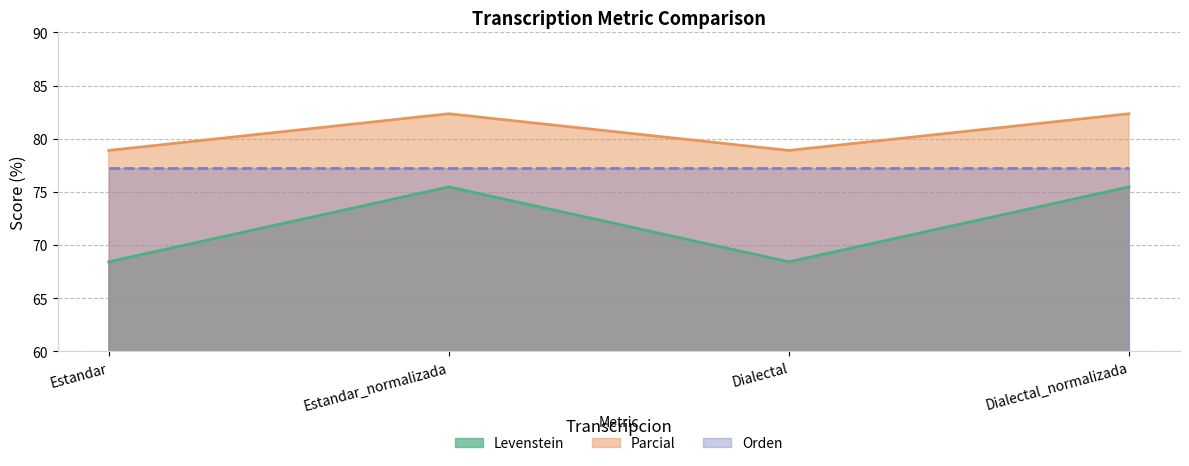

Which series has the widest spread of values?

Levenstein